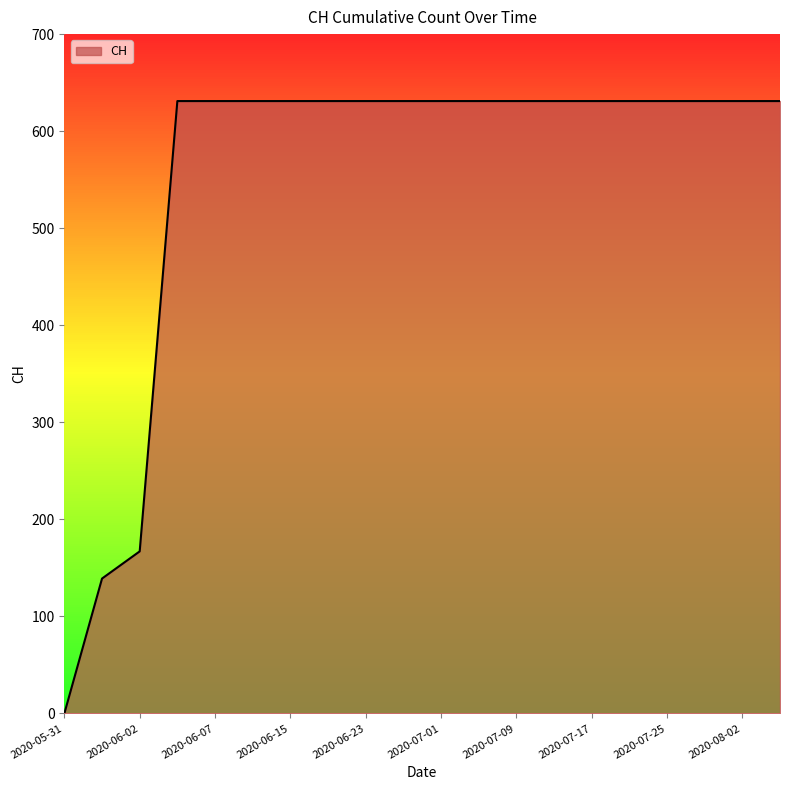

What is the difference between the maximum and minimum values?

631